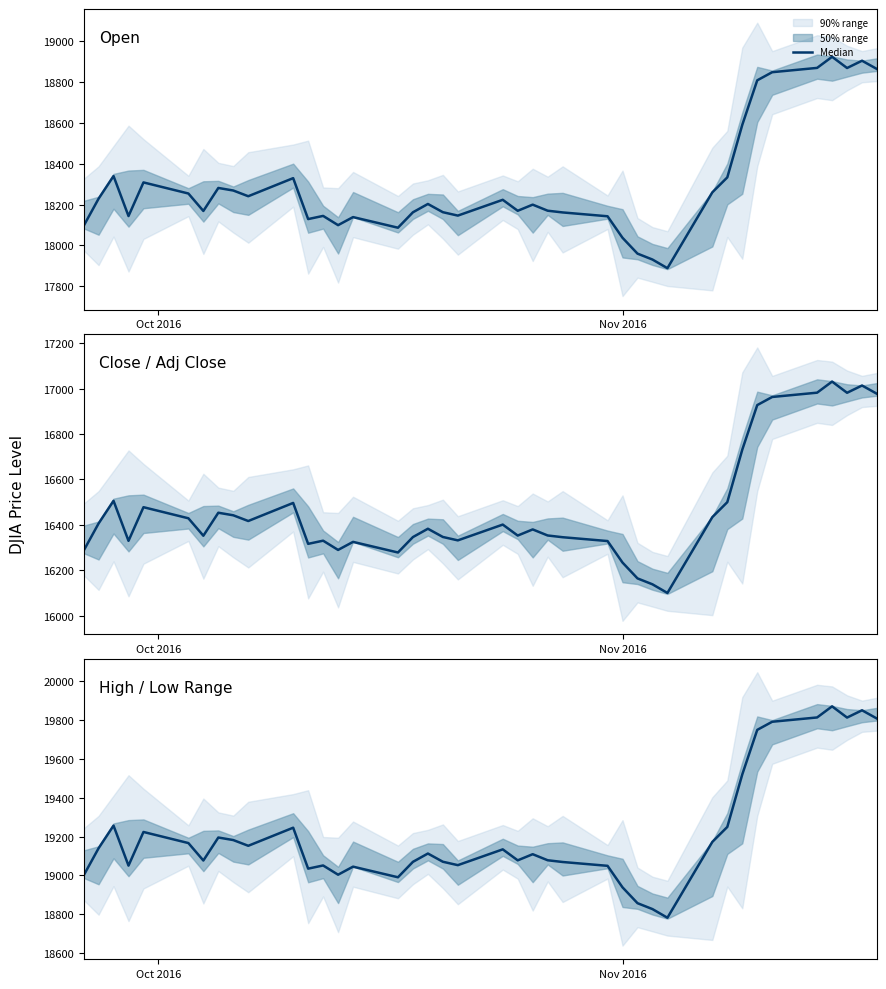

How many interior local valleys (lower than both neighbors) does the data have?

10